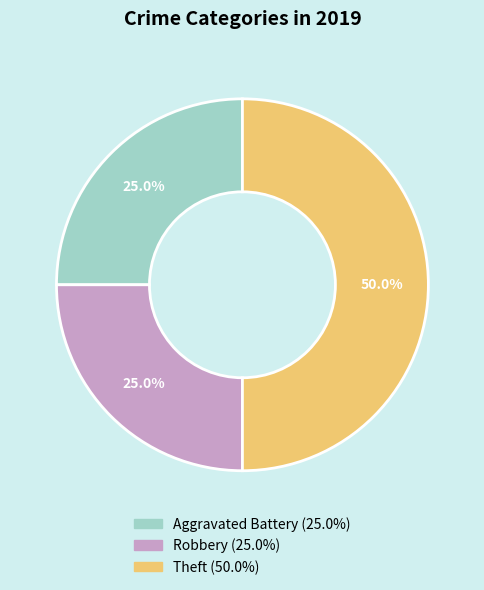

What portion of the pie excludes Robbery?

75.0%